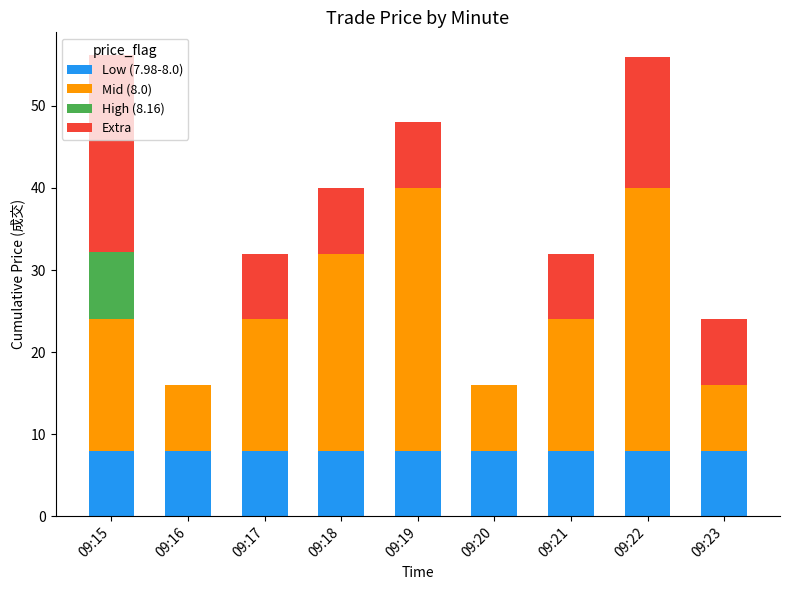

What are all the series names shown in the legend?

Low (7.98-8.0), Mid (8.0), High (8.16), Extra